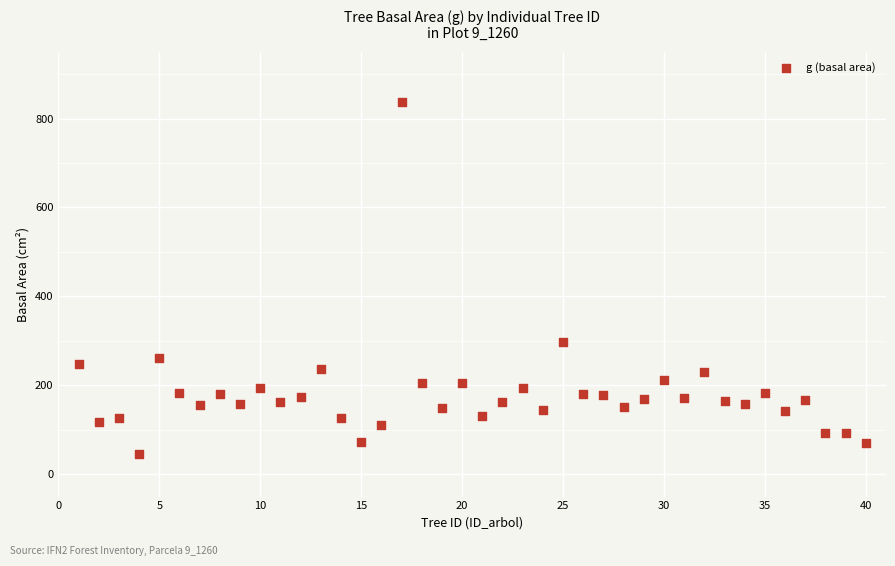

What Y value in the scatter plot is closest to 441?

297.1